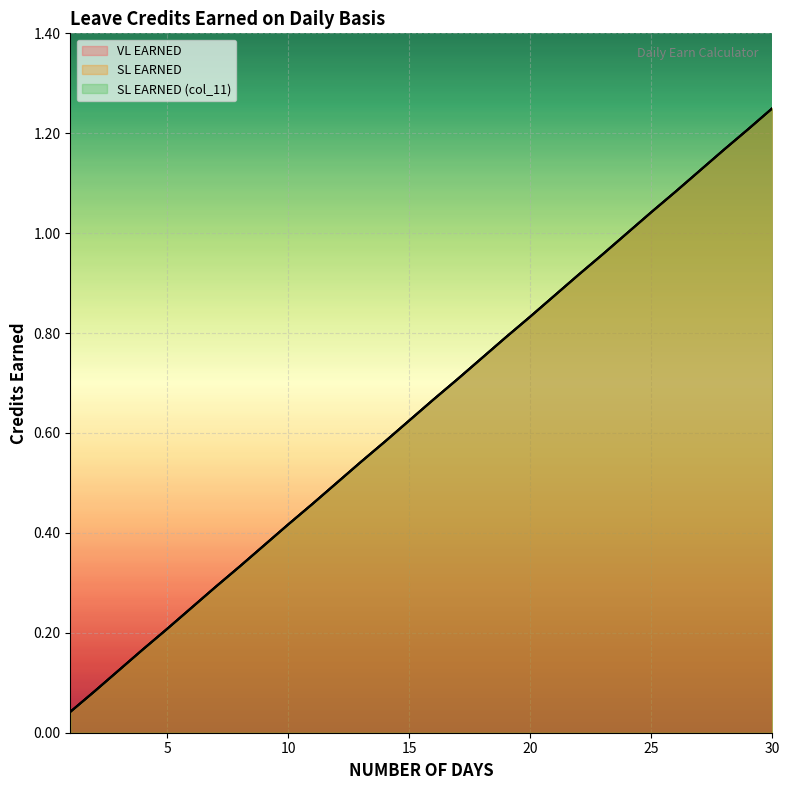

Reading left to right, what are all the values shown in this chart?

VL EARNED: 0.0	0.1	0.1	0.2	0.2	0.2	0.3	0.3	0.4	0.4	0.5	0.5	0.5	0.6	0.6	0.7	0.7	0.8	0.8	0.8	0.9	0.9	1.0	1.0	1.0	1.1	1.1	1.2	1.2	1.2
SL EARNED: 0.0	0.1	0.1	0.2	0.2	0.2	0.3	0.3	0.4	0.4	0.5	0.5	0.5	0.6	0.6	0.7	0.7	0.8	0.8	0.8	0.9	0.9	1.0	1.0	1.0	1.1	1.1	1.2	1.2	1.2
SL EARNED (col_11): 0.0	0.1	0.1	0.2	0.2	0.2	0.3	0.3	0.4	0.4	0.5	0.5	0.5	0.6	0.6	0.7	0.7	0.8	0.8	0.8	0.9	0.9	1.0	1.0	1.0	1.1	1.1	1.2	1.2	1.2